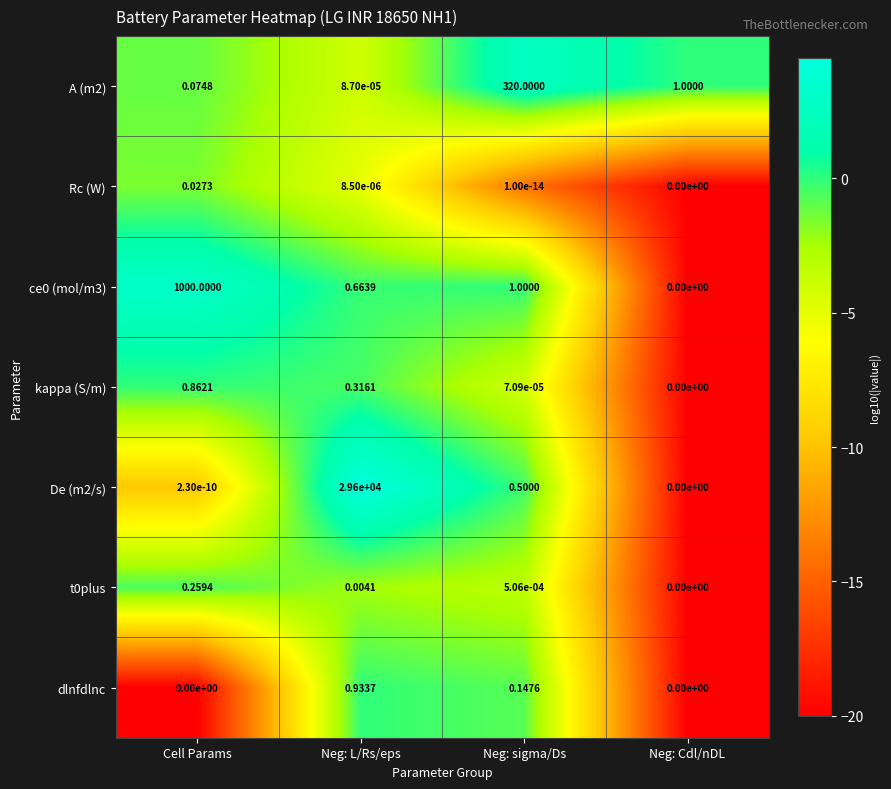

Where is ce0 (mol/m3) nearest to the value 500?

Neg: sigma/Ds